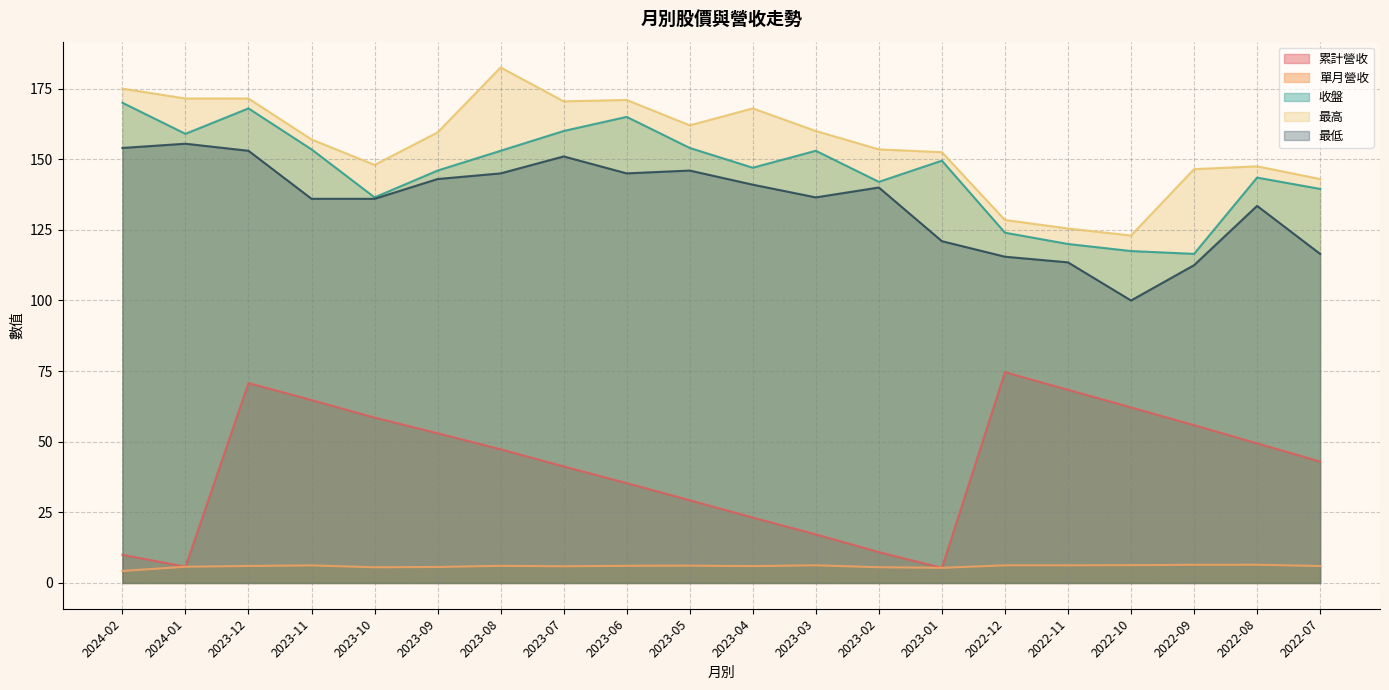

Reading left to right, what are all the values shown in this chart?

累計營收: 10.0	5.7	70.8	64.8	58.5	53.0	47.3	41.3	35.4	29.3	23.2	17.2	10.9	5.4	74.6	68.4	62.1	55.9	49.4	43.0
單月營收: 4.2	5.7	6.0	6.2	5.5	5.7	6.1	5.9	6.1	6.1	6.0	6.2	5.6	5.4	6.2	6.2	6.3	6.4	6.5	6.0
收盤: 170.0	159.0	168.0	153.5	136.5	146.0	153.0	160.0	165.0	154.0	147.0	153.0	142.0	149.5	124.0	120.0	117.5	116.5	143.5	139.5
最高: 175.0	171.5	171.5	157.0	148.0	159.5	182.5	170.5	171.0	162.0	168.0	160.0	153.5	152.5	128.5	125.5	123.0	146.5	147.5	143.0
最低: 154.0	155.5	153.0	136.0	136.0	143.0	145.0	151.0	145.0	146.0	141.0	136.5	140.0	121.0	115.5	113.5	100.0	112.5	133.5	116.5